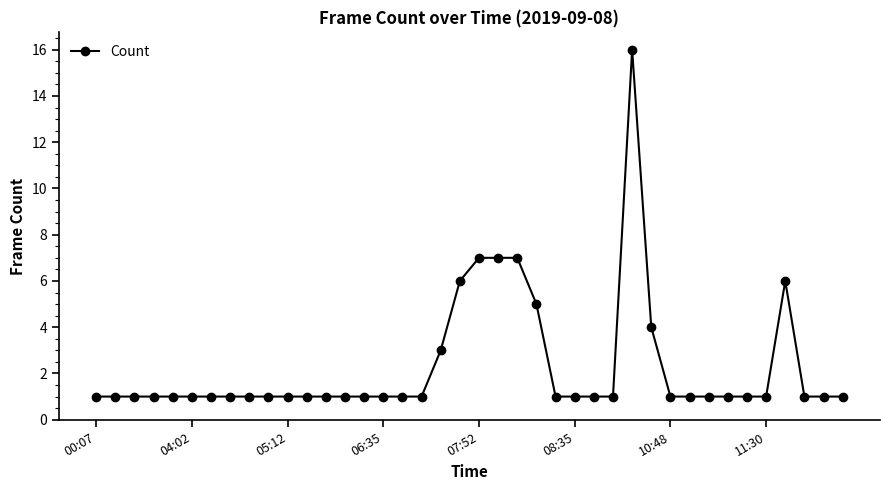

What is the sum of all values?

92